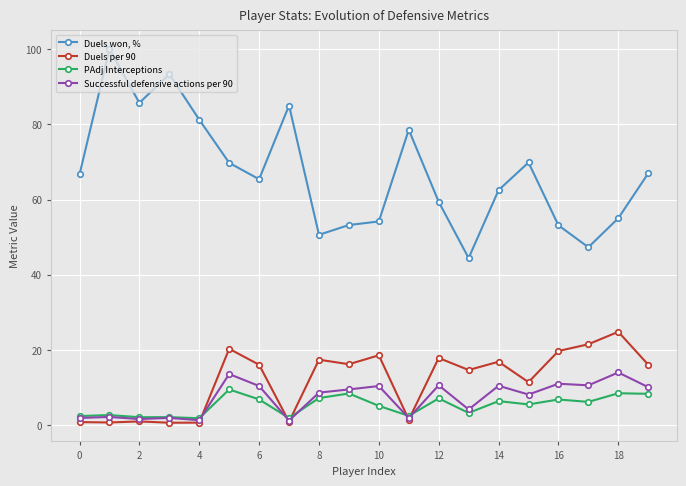

Rank the series by their maximum value, from highest to lowest.

Duels won, %, Duels per 90, Successful defensive actions per 90, PAdj Interceptions